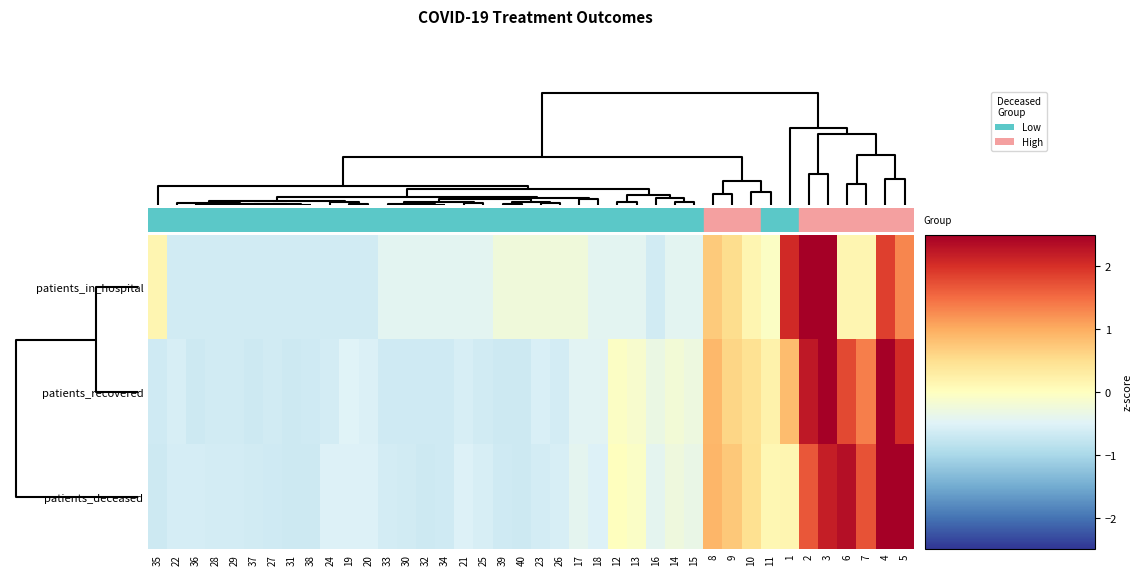

At how many categories does at least one series exceed 2?

6